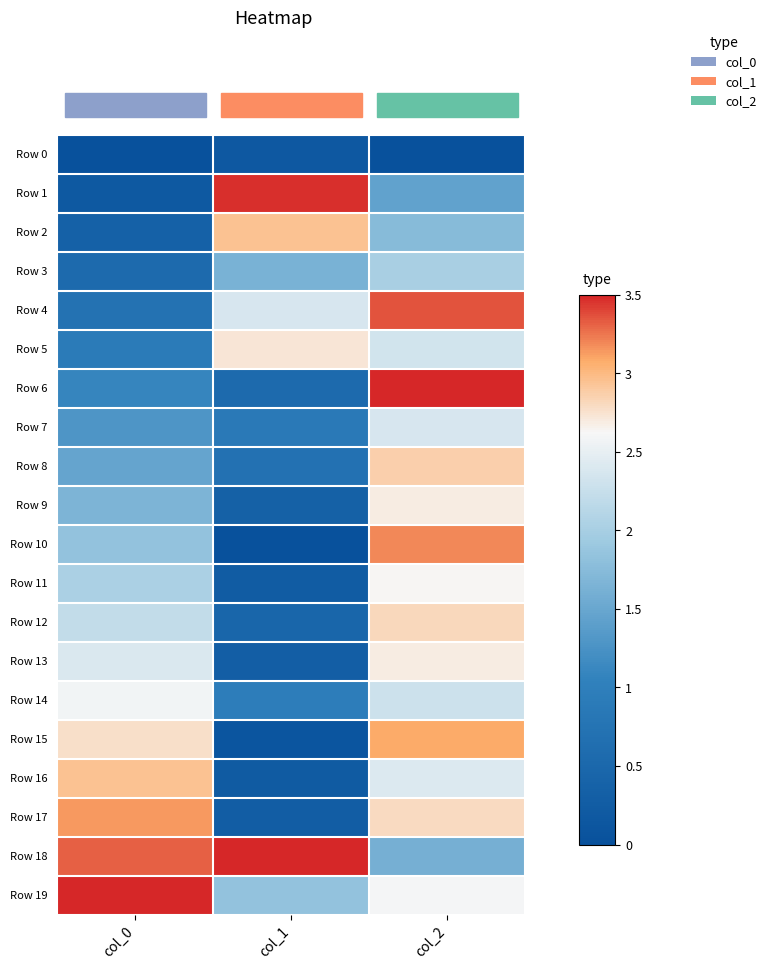

What is the total value across all series at col_0?

35.0